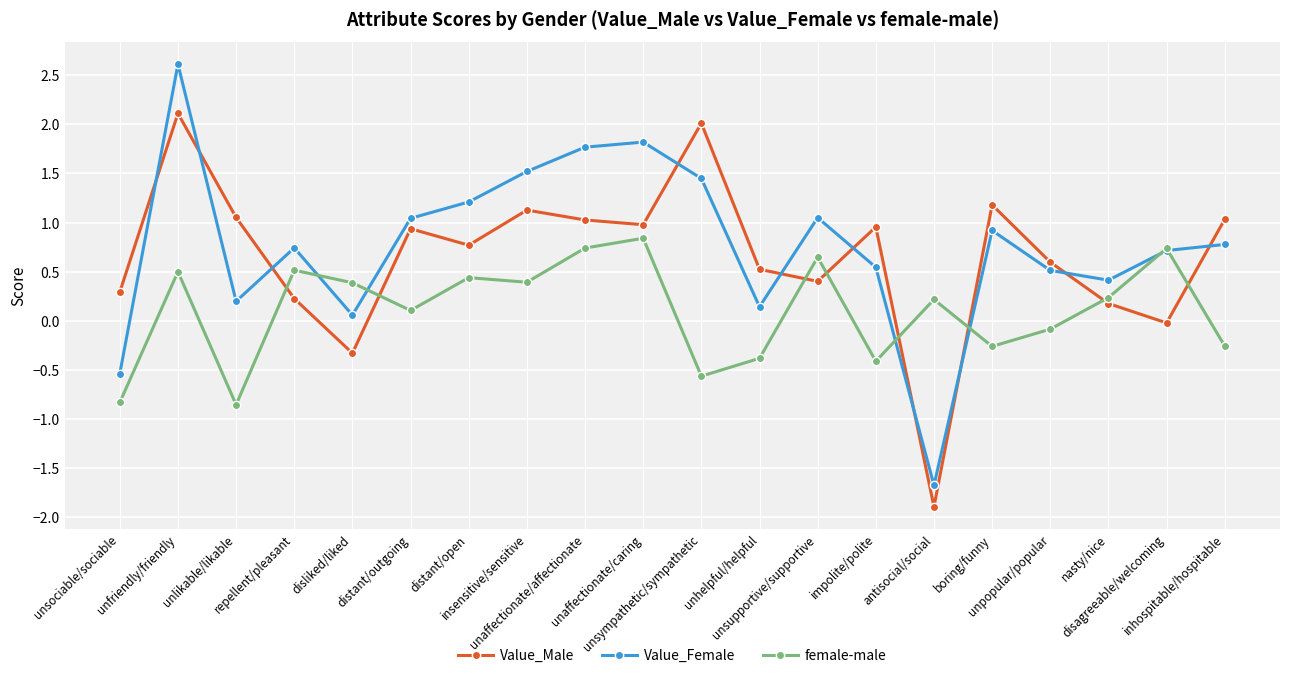

What is the label of the 18th point from the left?

nasty/nice